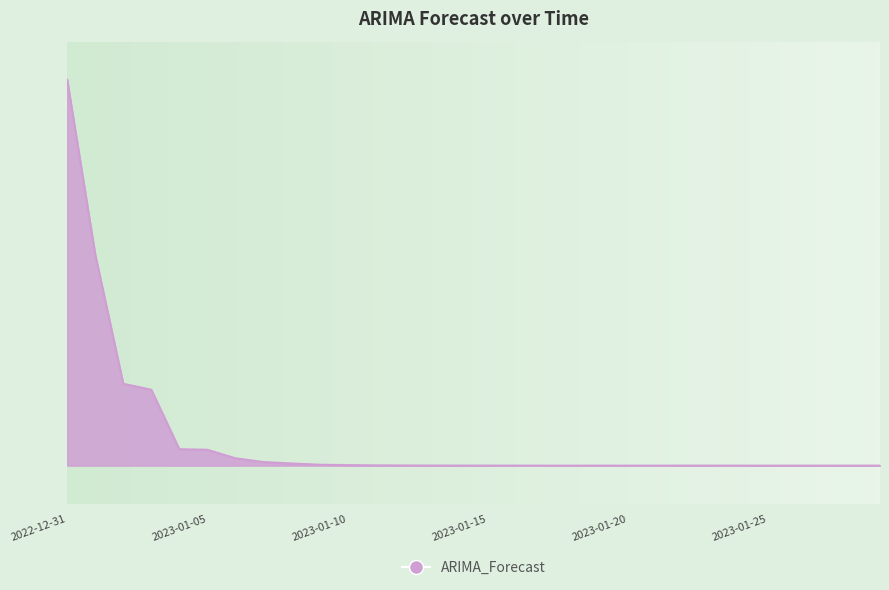

What is the label of the 28th point from the left?

2023-01-27